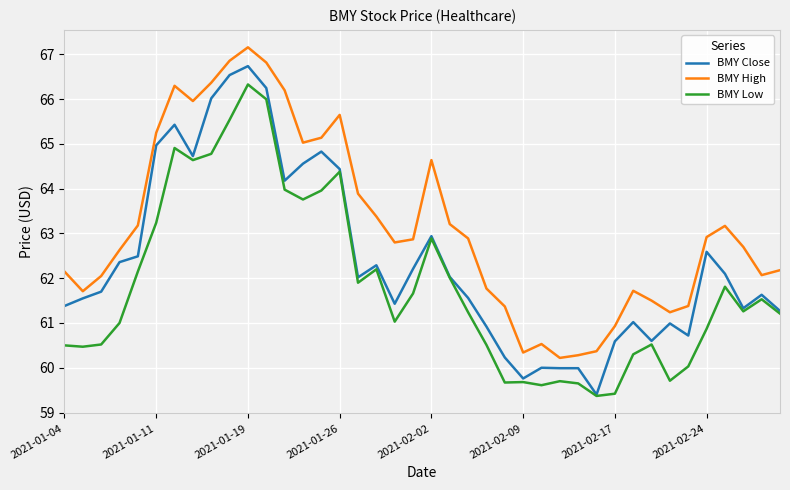

Rank the series by their maximum value, from lowest to highest.

BMY Low, BMY Close, BMY High